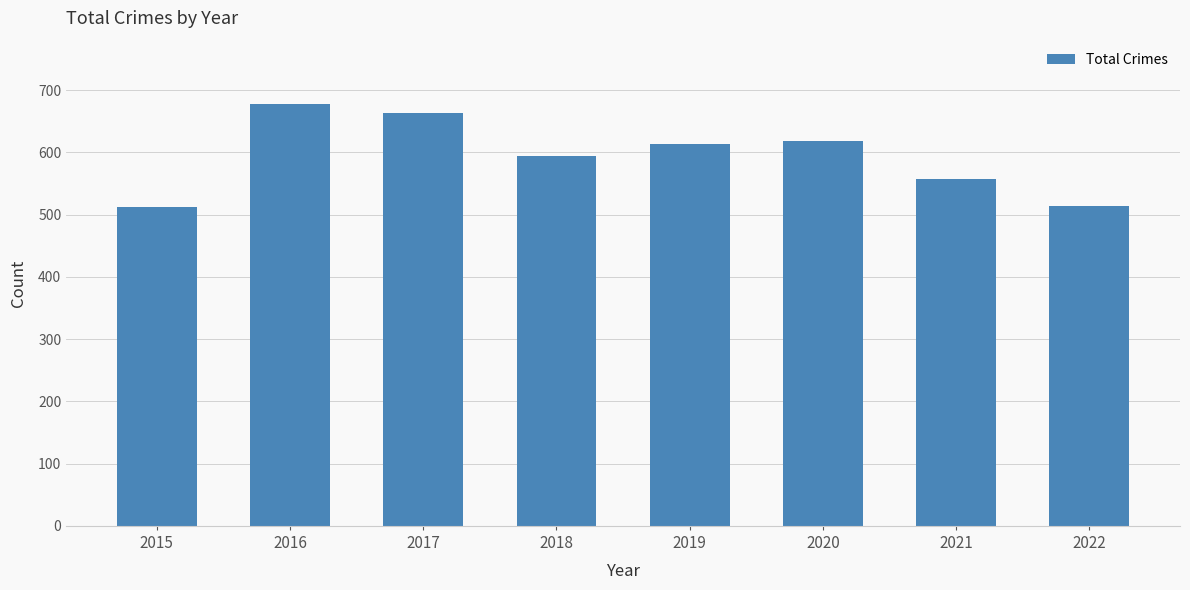

What is the smallest value displayed?

512